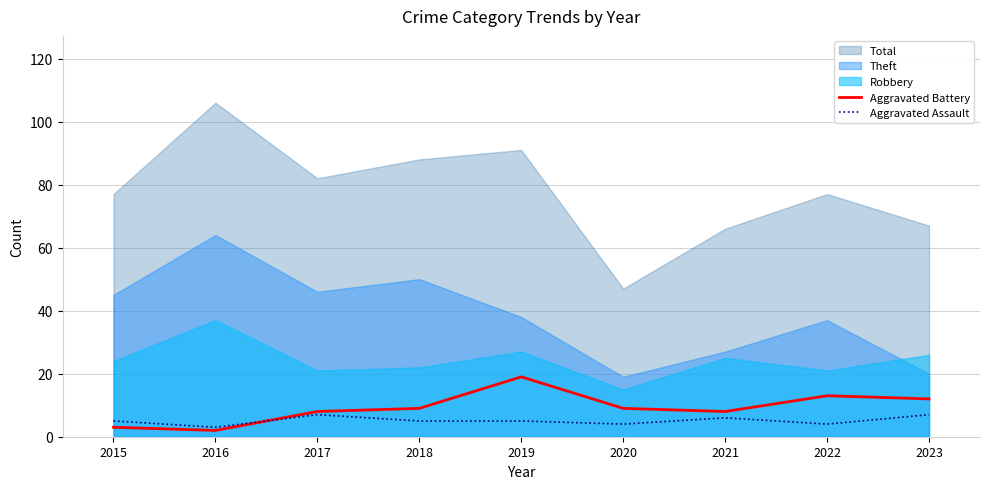

The value of Aggravated Battery at 2019 is 19. True or false?

True